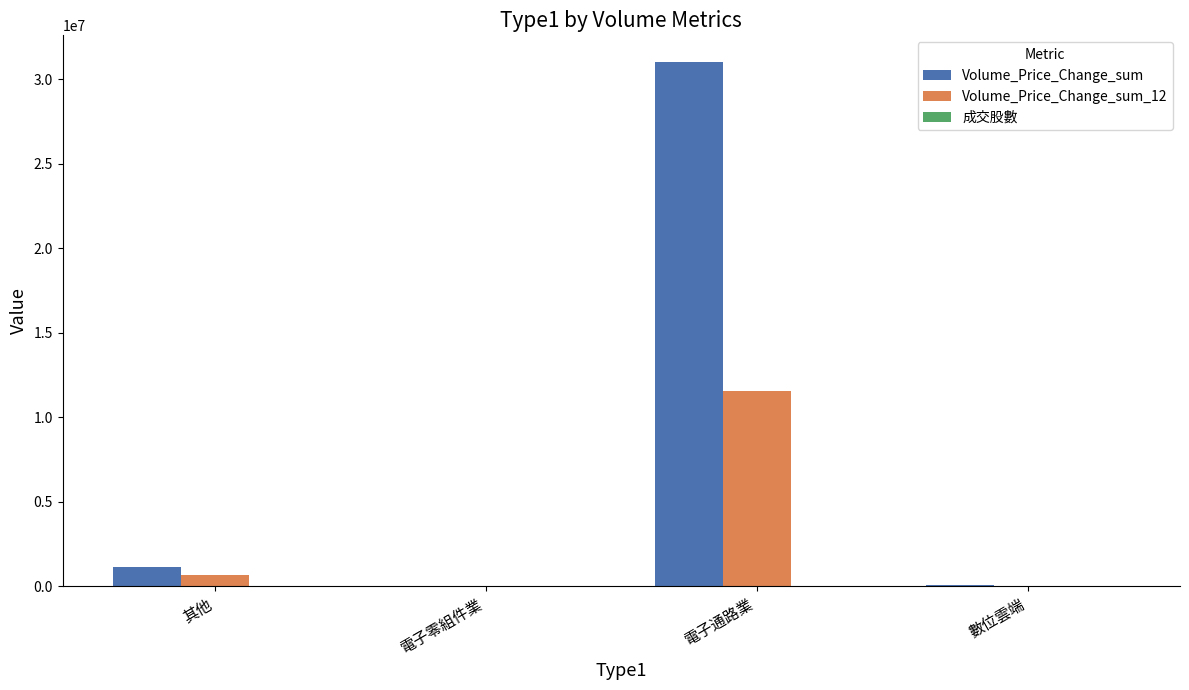

Are the bars horizontal?

No